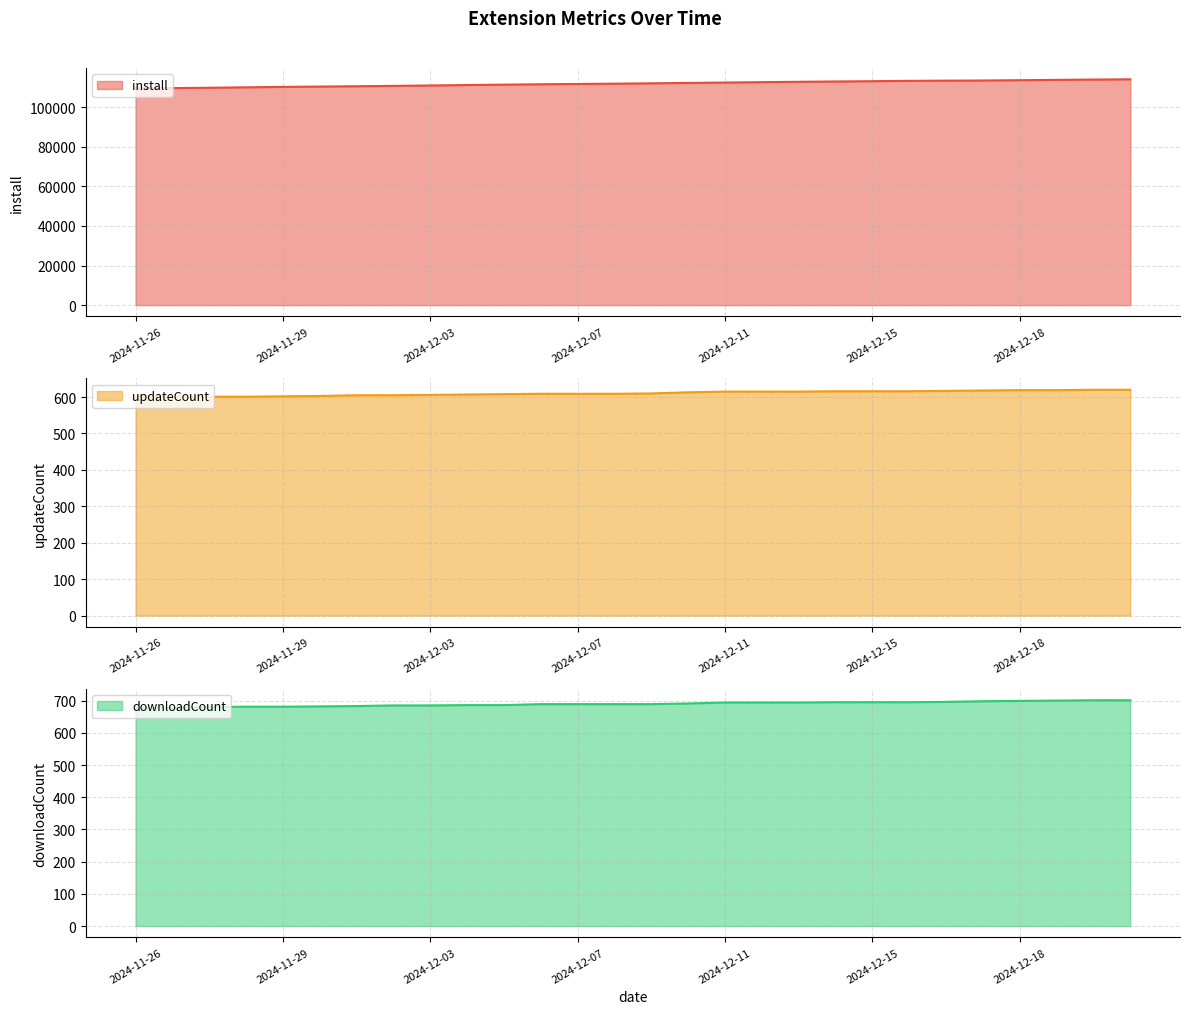

How many categories are shown in the chart?

28